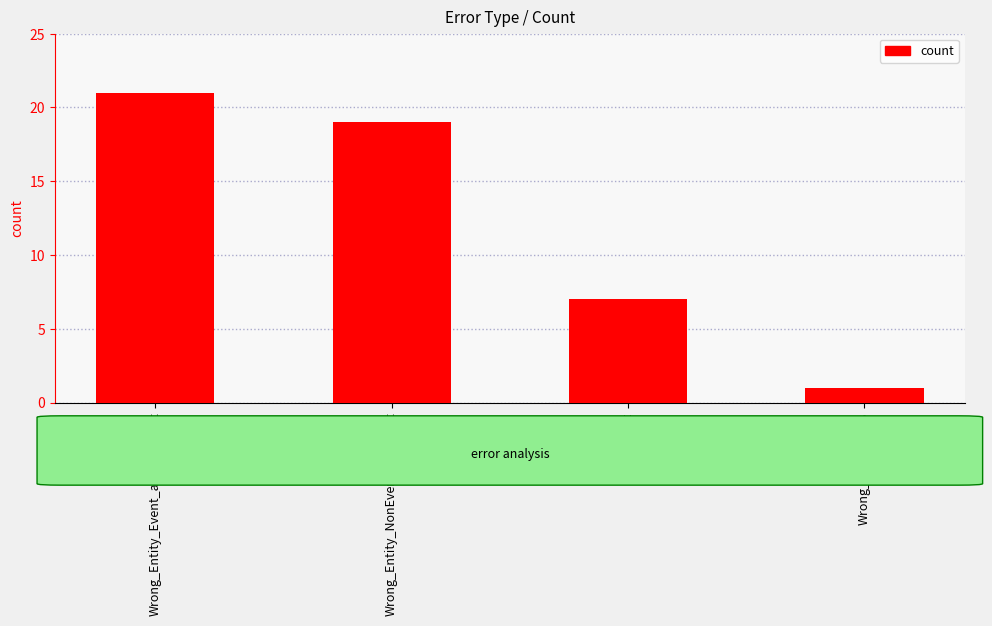

The chart shows a value of 21 at Wrong_Entity_Event_as_NonEvent. True or false?

True